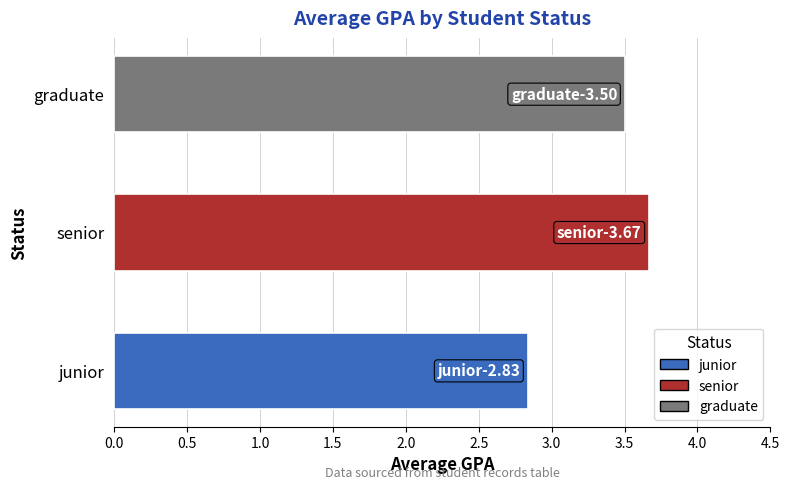

How many values are below 3?

1